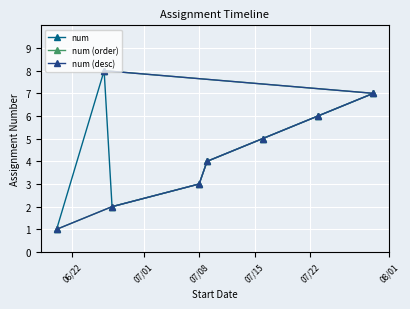

Is the value of num (desc) at 08/01 greater than the value of num (order) at 07/22?

No